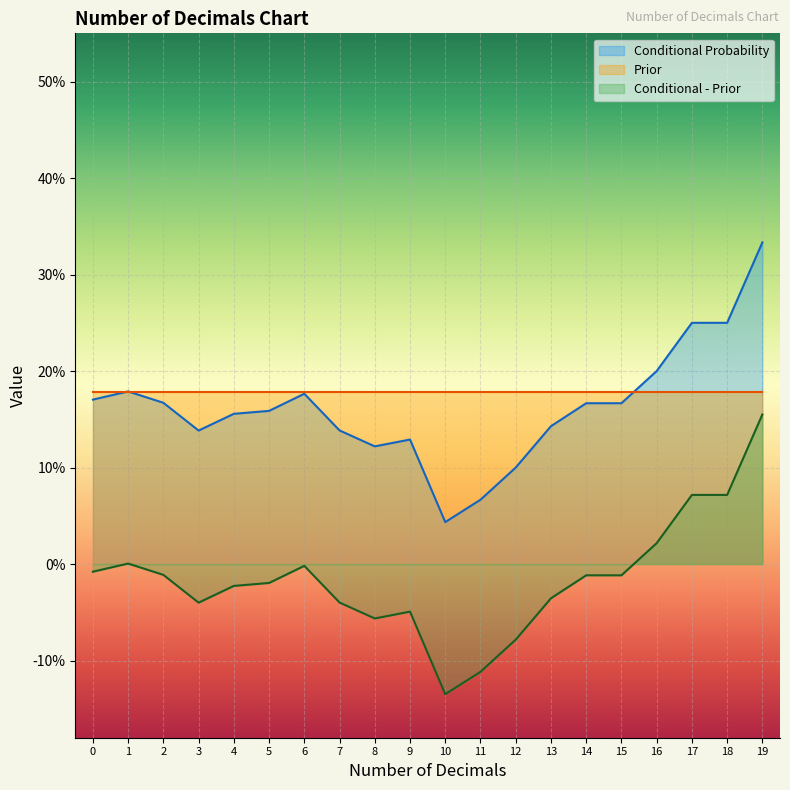

Does the chart display data point markers on the line(s)?

No